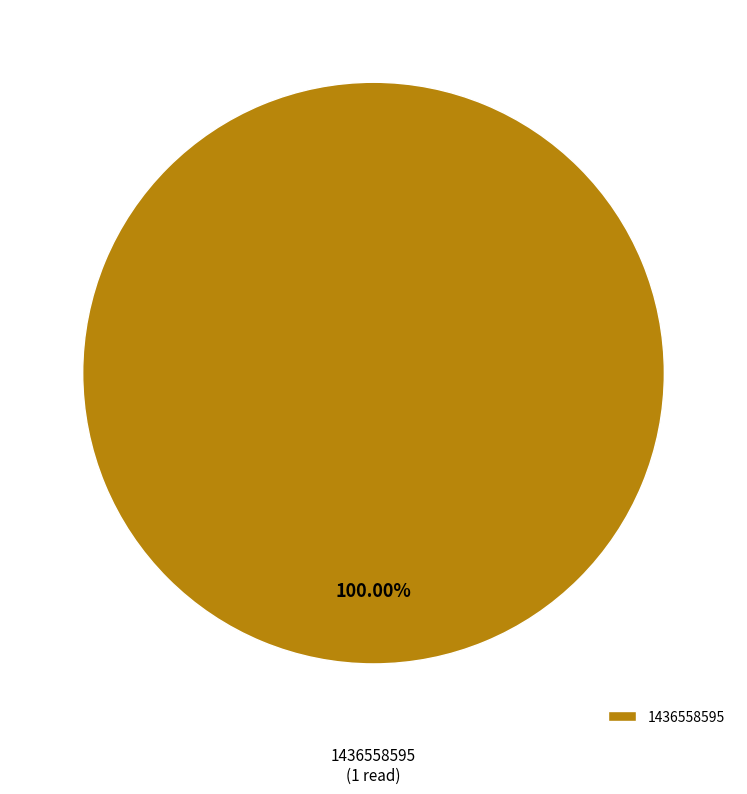

Does 1436558595 account for over 50% of the chart?

Yes